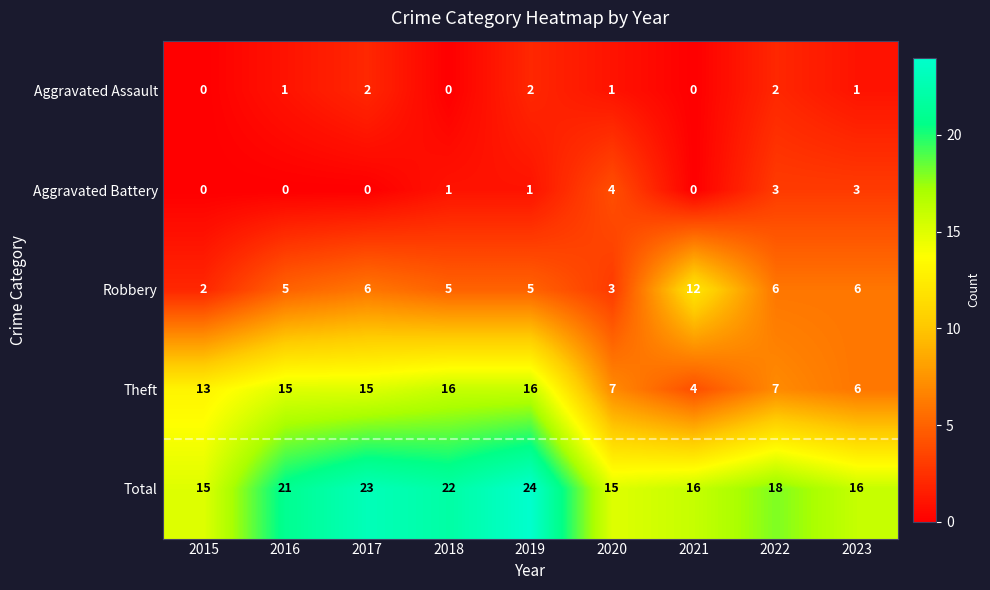

What is the approximate value of Theft at 2017, to the nearest 10?

20